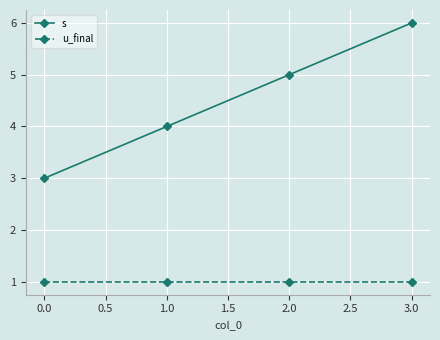

What is the label of the 3rd point from the left?

2.0